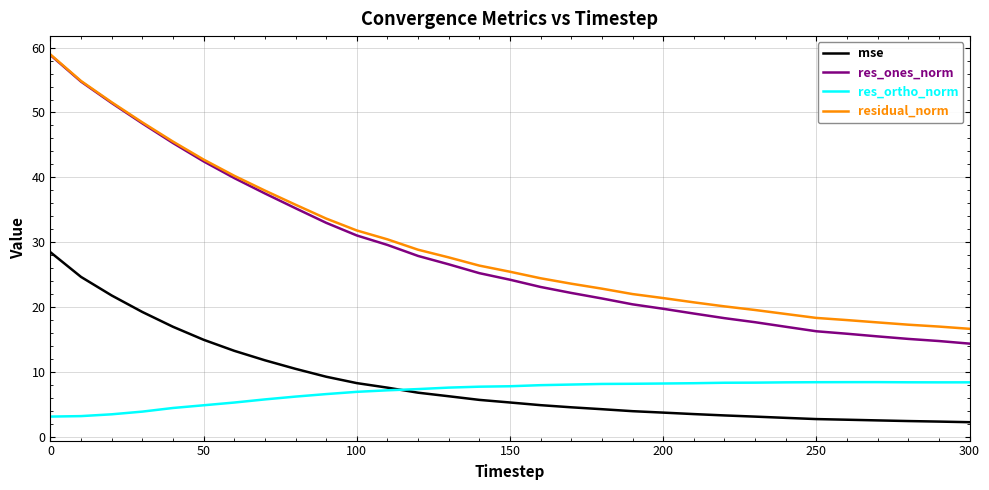

True or false: res_ones_norm and res_ortho_norm intersect in this chart.

False